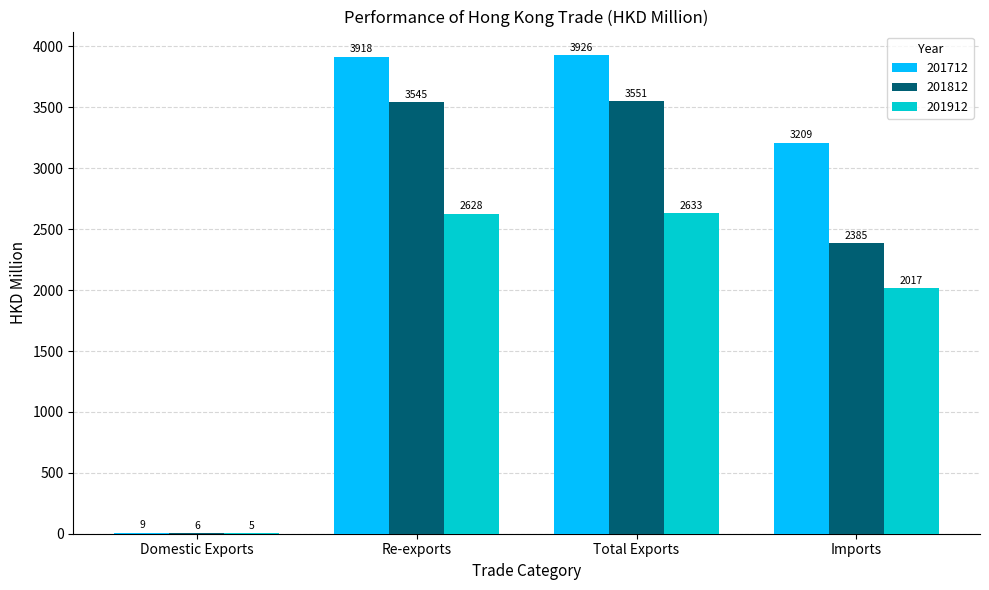

Which series has the largest total across all categories?

201712